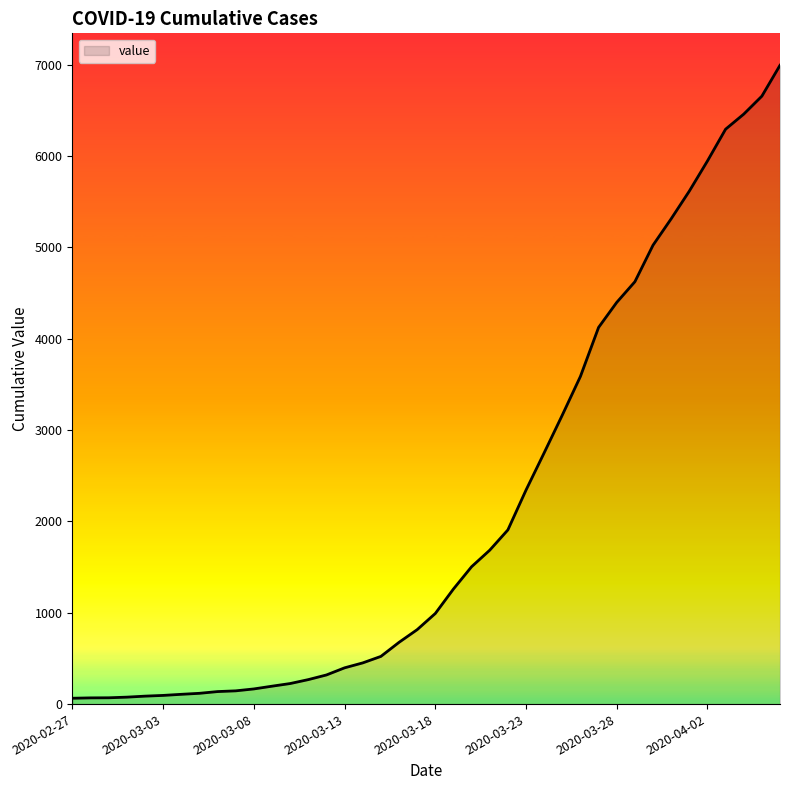

What is the greatest value displayed?

6994